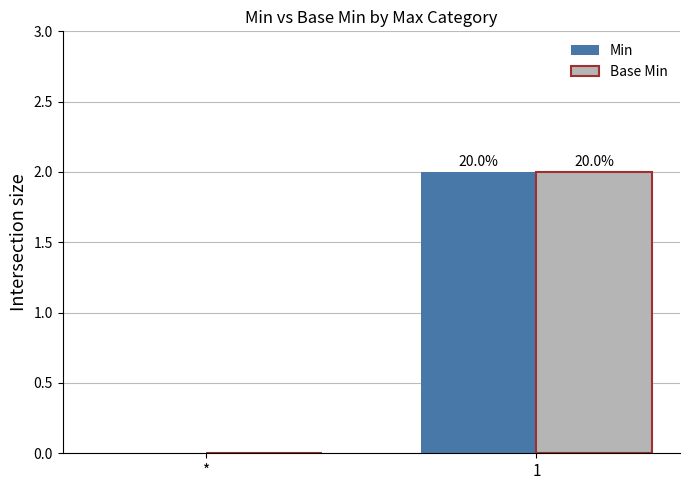

Is the value of Min at * greater than the value of Base Min at 1?

No